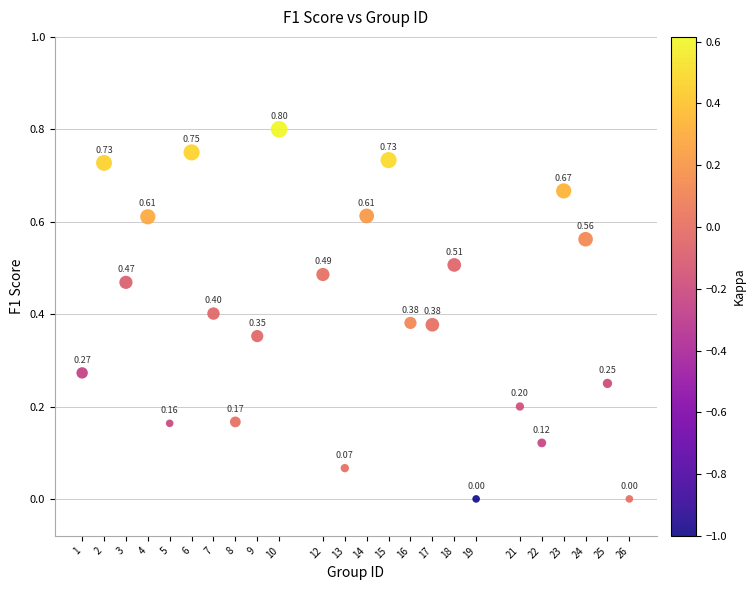

What is the range of X values (max minus min)?

25.0